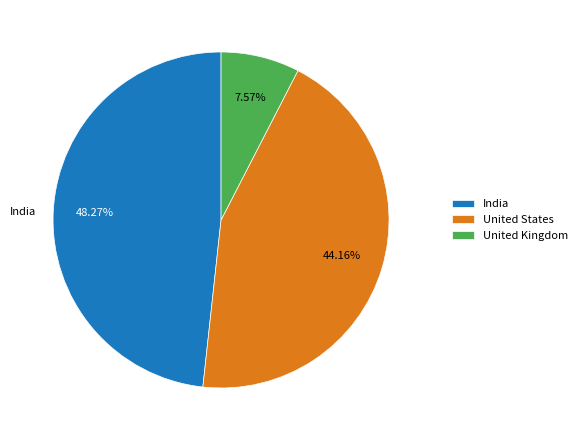

Is the sum of United Kingdom and United States greater than half?

Yes